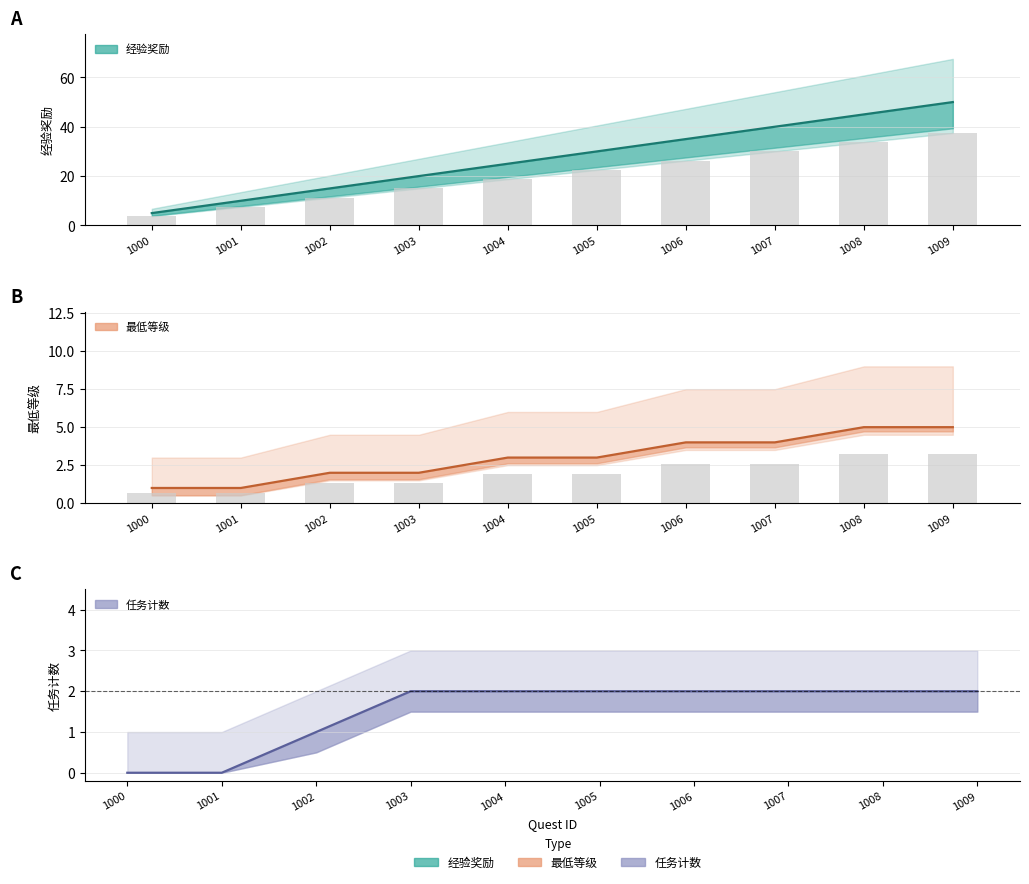

List the labels in order of 任务计数 value, smallest first.

1000, 1001, 1002, 1003, 1004, 1005, 1006, 1007, 1008, 1009